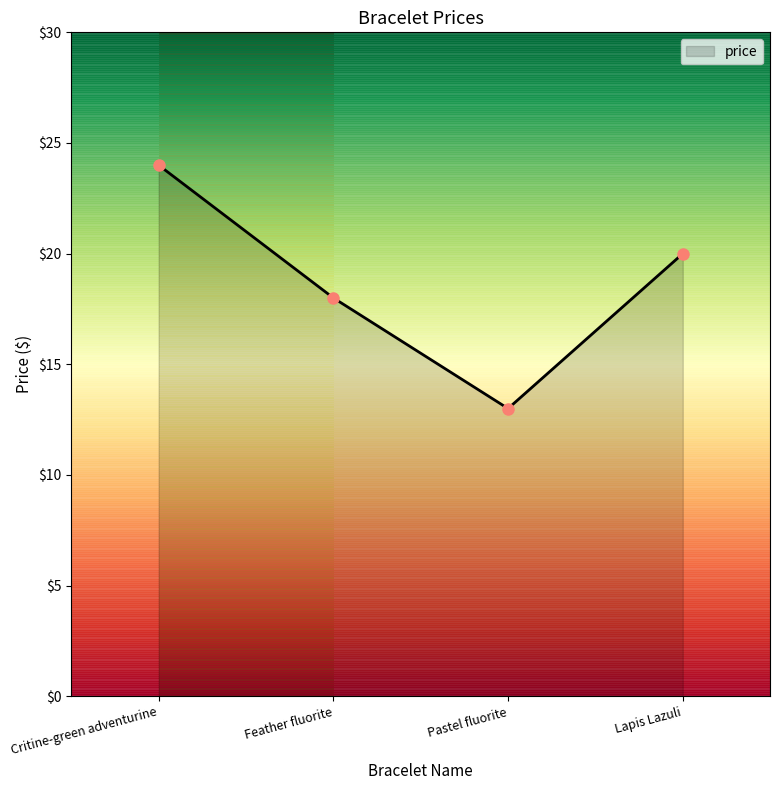

What position from the left is Critine-green adventurine?

1